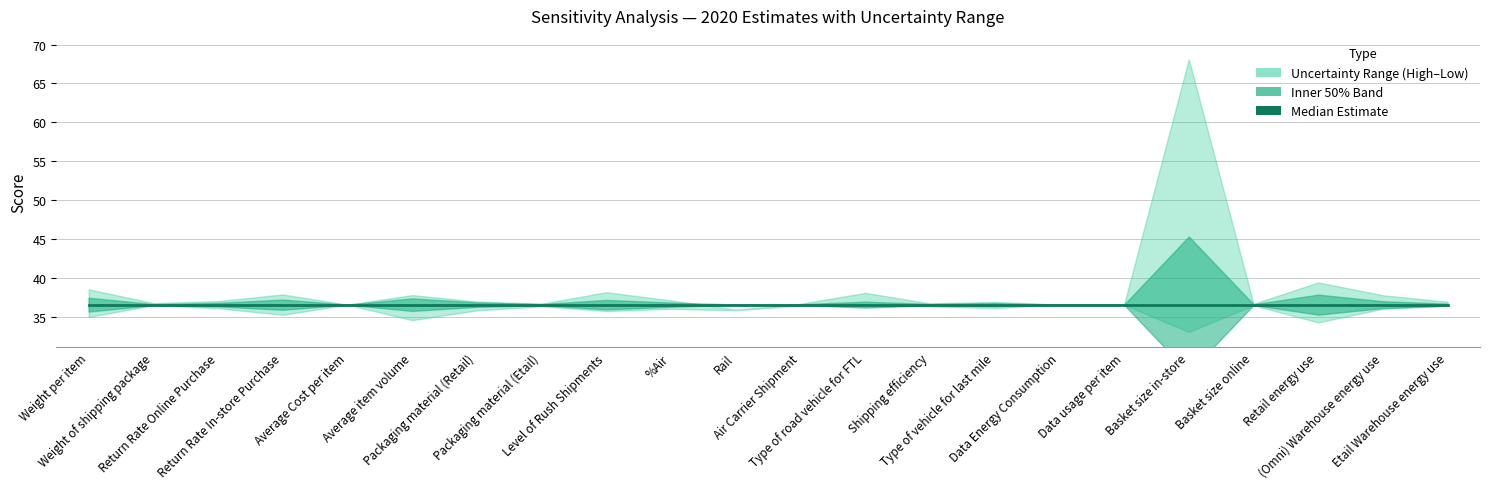

What is the greatest value displayed?

68.1